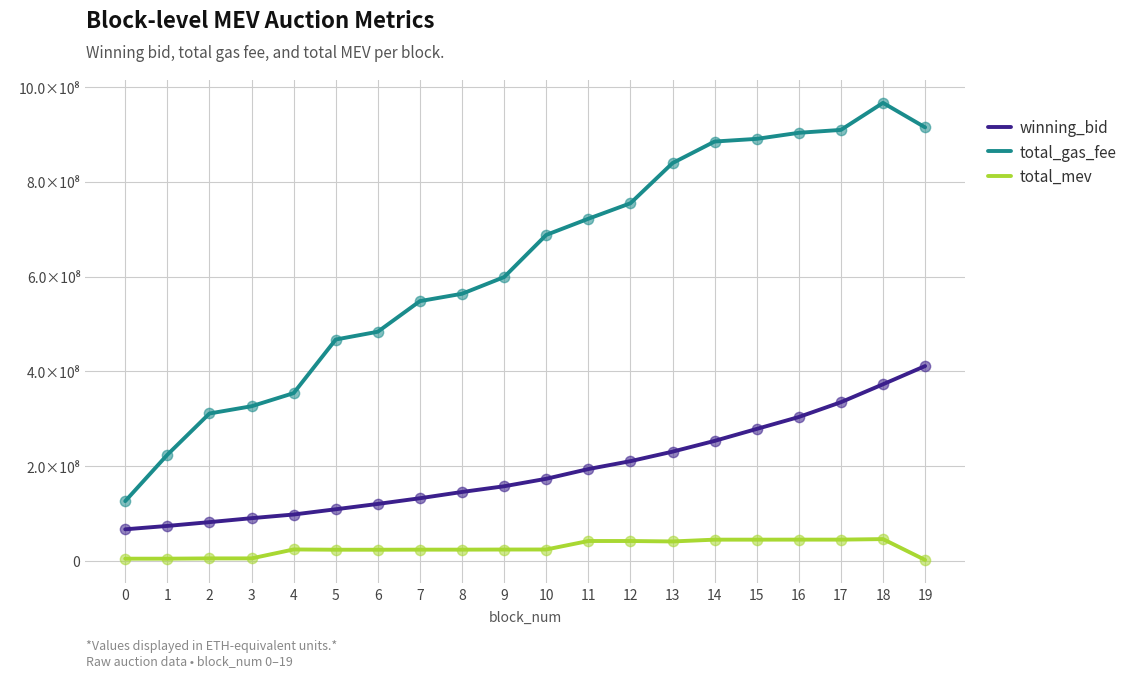

At how many categories does at least one series exceed 908735360?

3